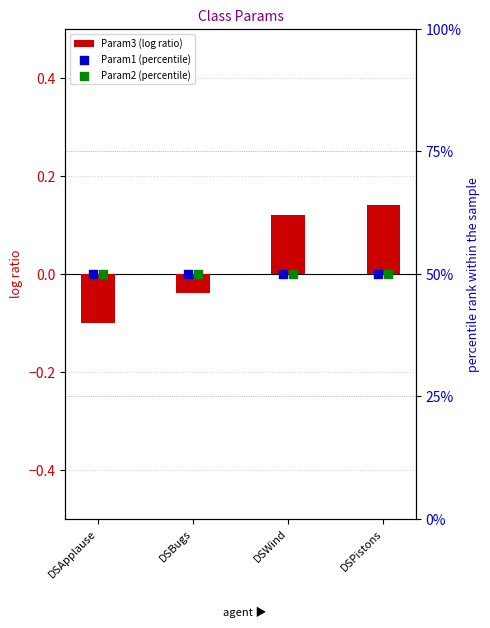

Where is Param3 (log ratio) nearest to the value 0?

DSBugs